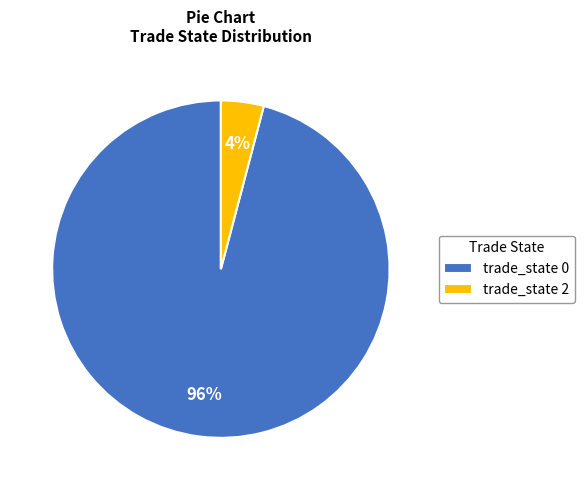

The trade_state 0 slice represents 96% of the pie. True or false?

True